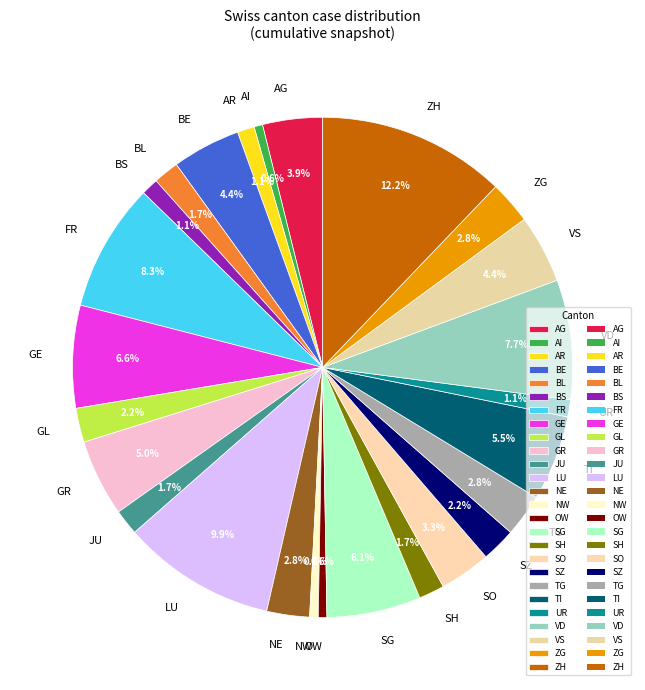

How much of the chart is everything except AR?

98.9%